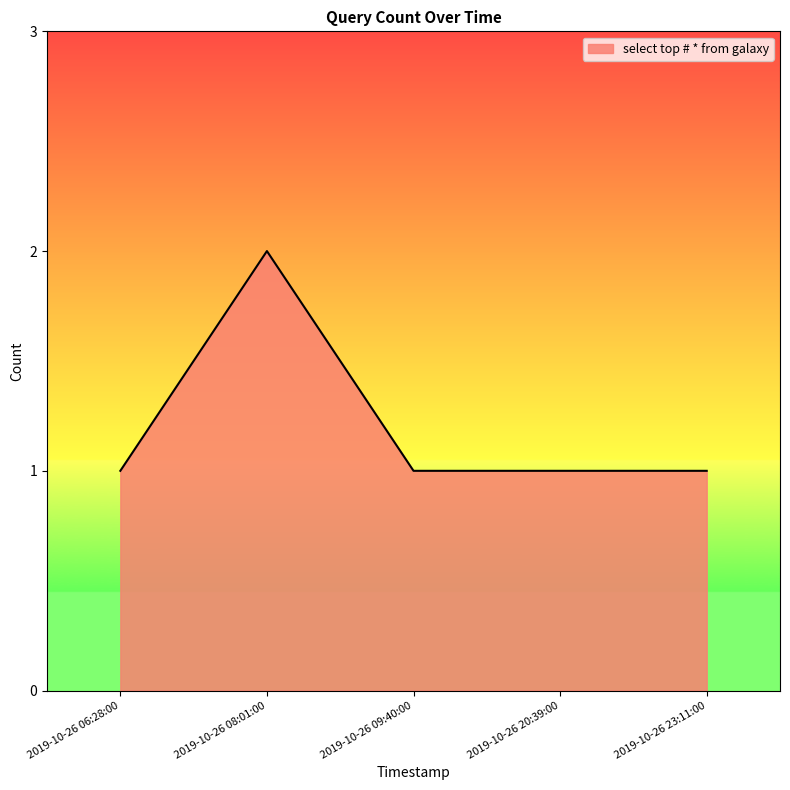

Which has a higher value, 2019-10-26 20:39:00 or 2019-10-26 08:01:00?

2019-10-26 08:01:00